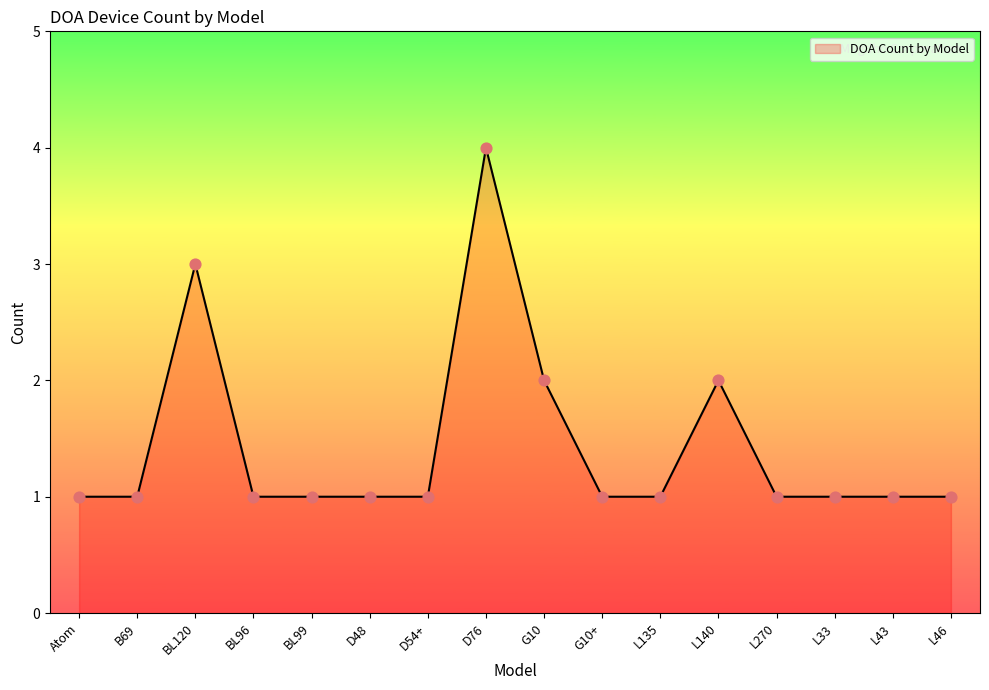

Between BL120 and L46, which is larger?

BL120